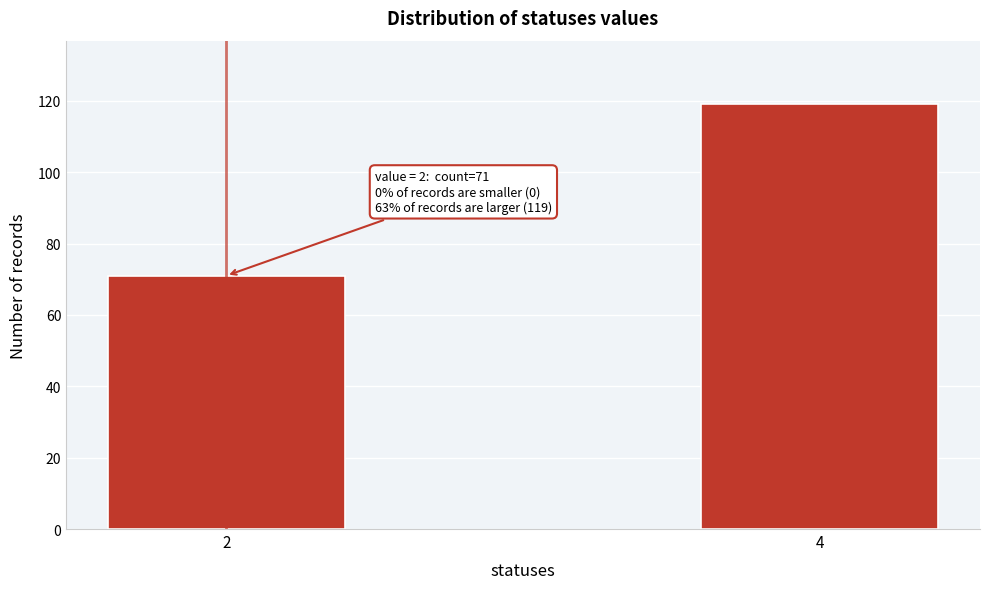

Reading left to right, list all the values displayed in this chart.

2=71	4=119